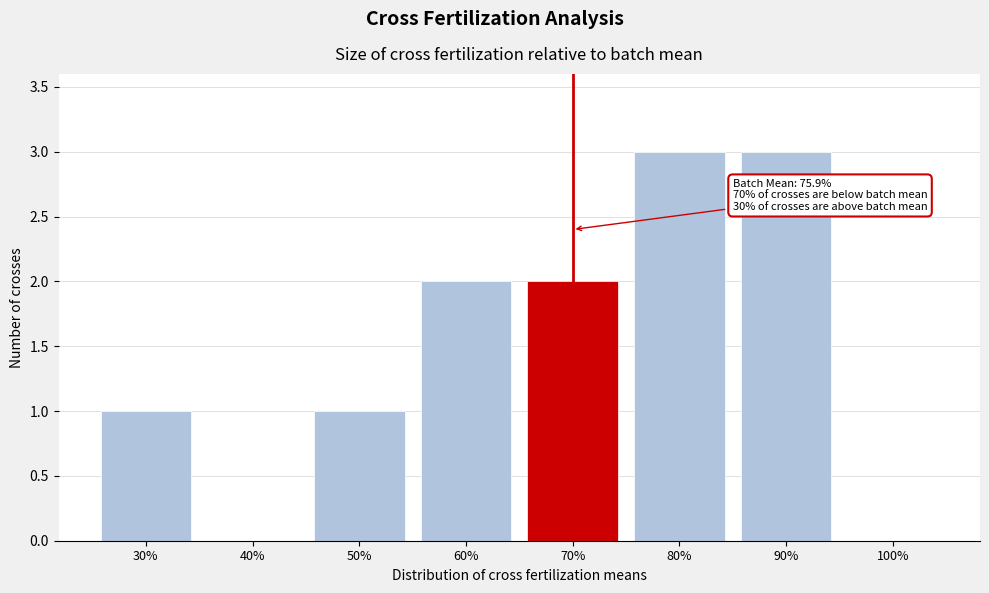

Reading right to left, transcribe all the data shown in this chart.

100%=0	90%=3	80%=3	70%=2	60%=2	50%=1	40%=0	30%=1